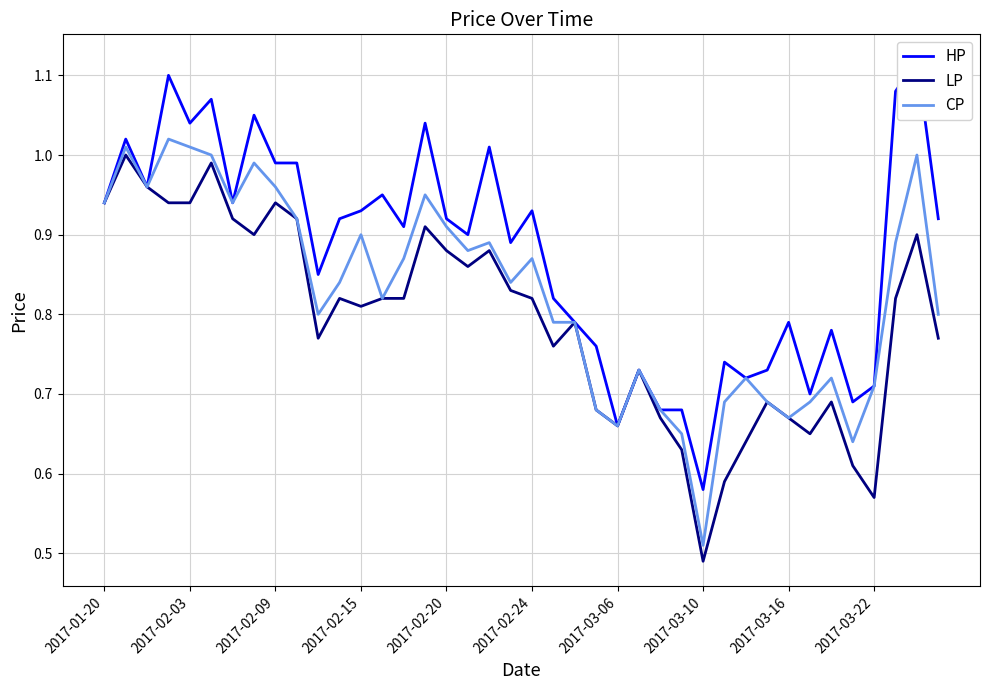

How many categories are shown in the chart?

40